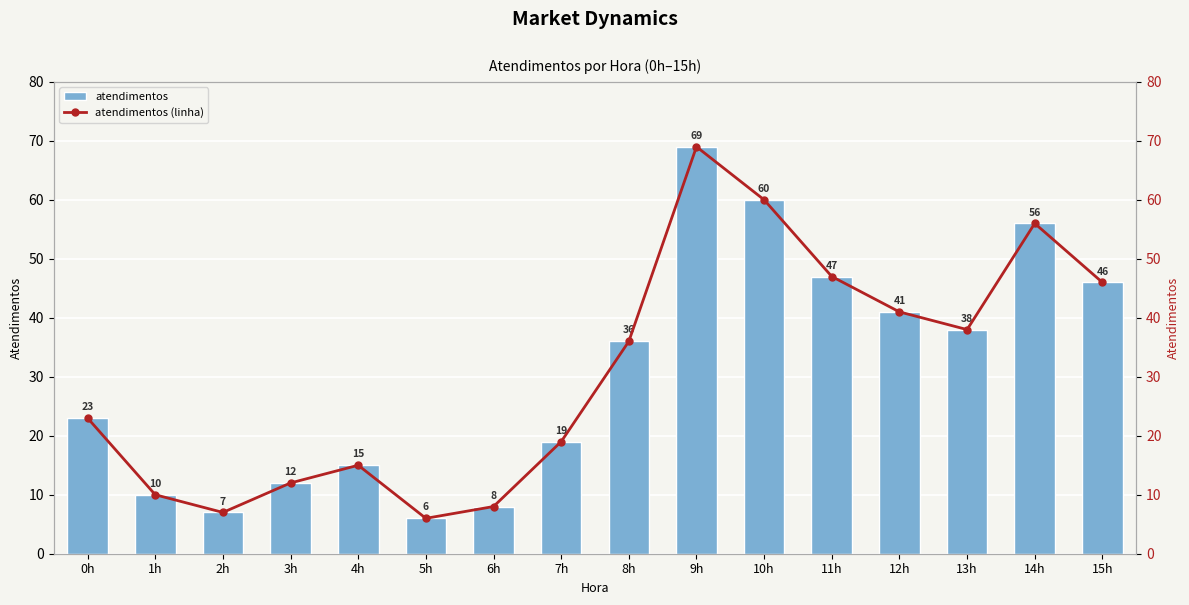

At which label does atendimentos reach its minimum?

5h